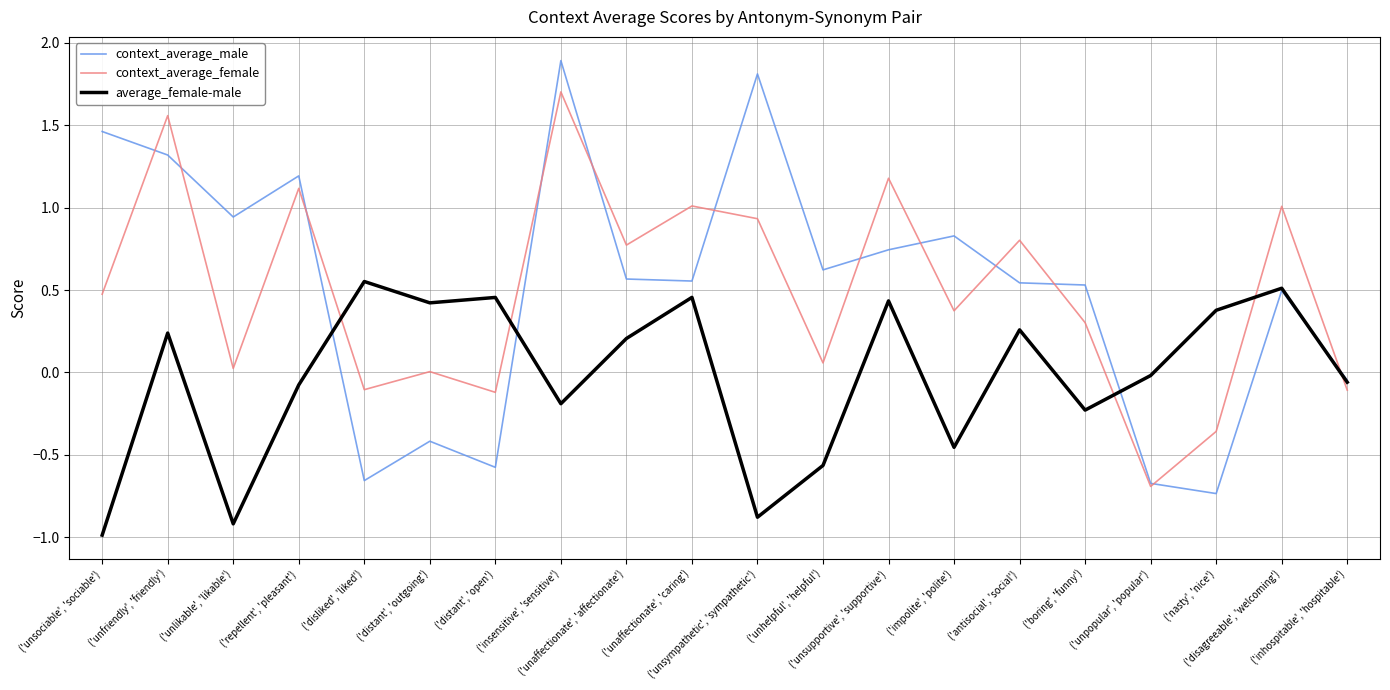

True or false: context_average_male and average_female-male cross at least once.

True